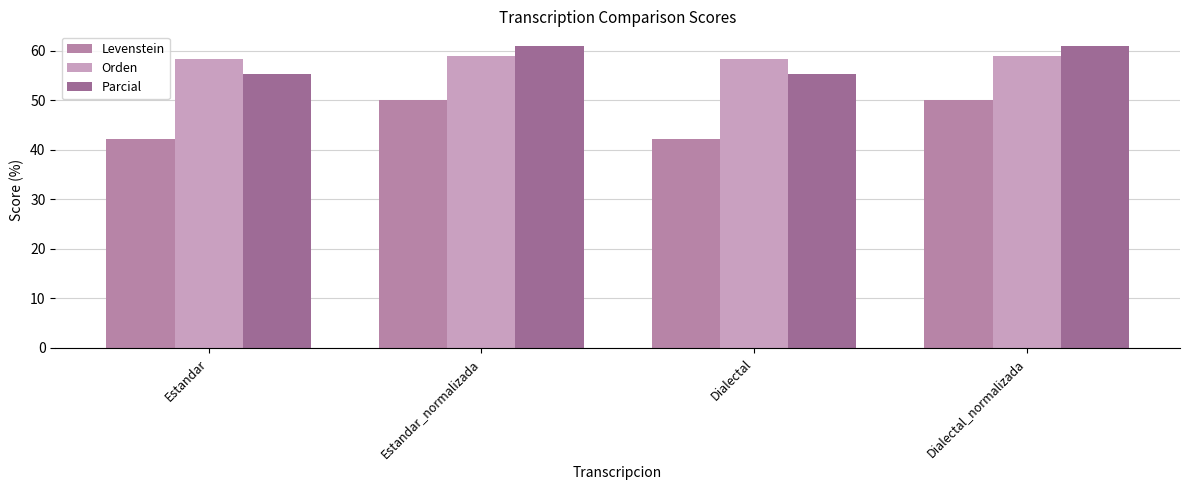

At which label does Parcial first exceed 60?

Estandar_normalizada